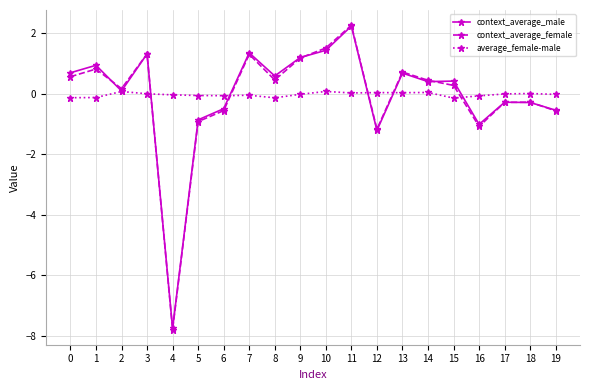

What is the value of the average_female-male point at the 16th from the left?

-0.1